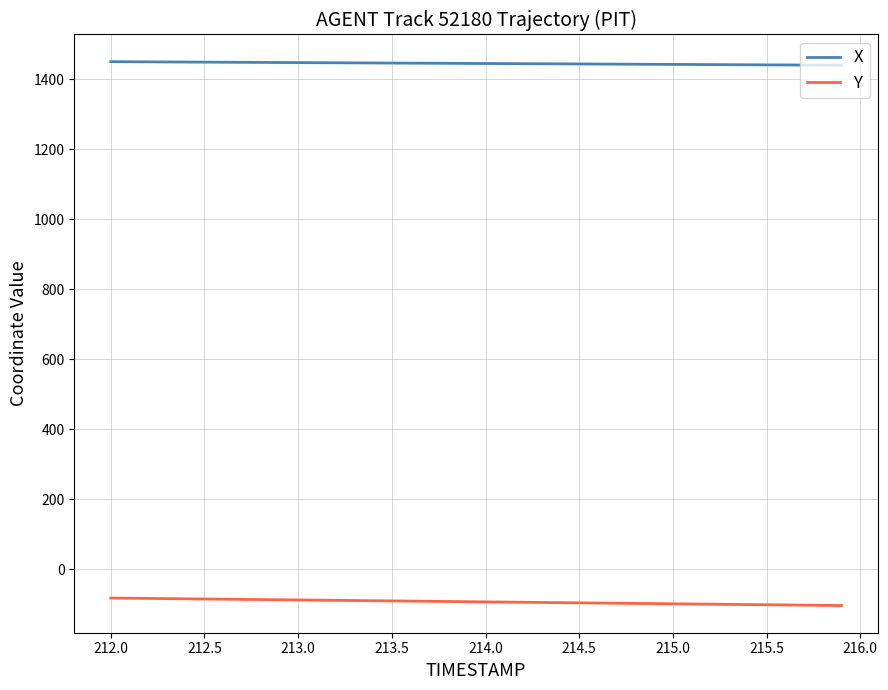

Which series has the largest range (max minus min)?

Y